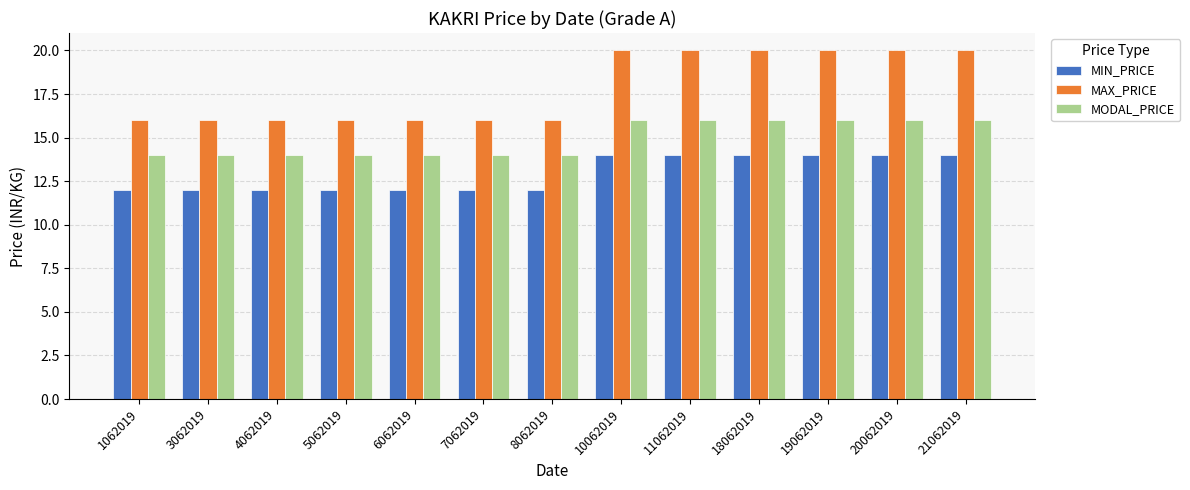

How many bars are there in total?

39